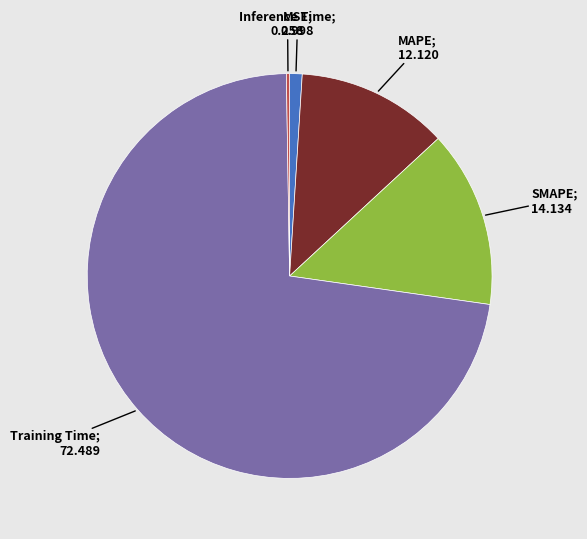

Does any single category account for the majority?

Yes